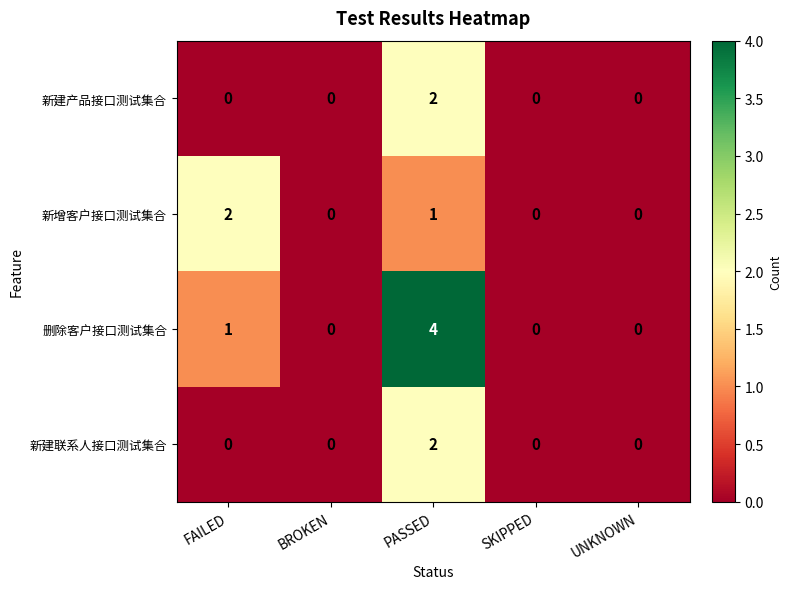

What is the approximate value of 删除客户接口测试集合 at PASSED?

4